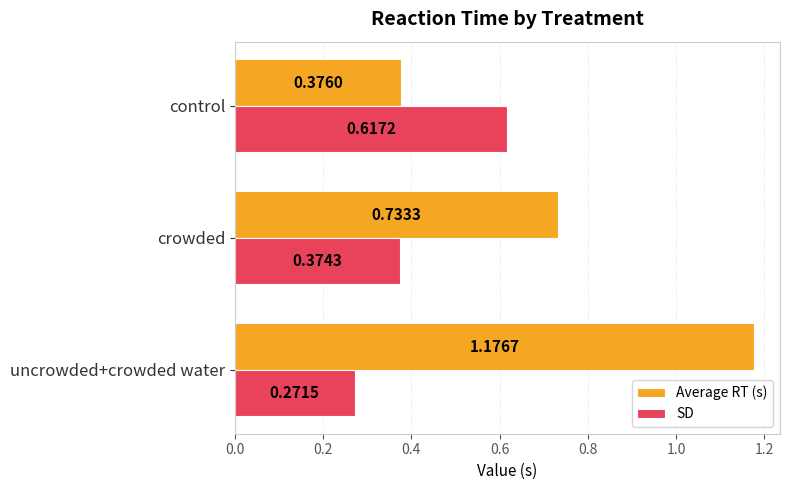

At which label is Average RT (s) closest to 0?

control